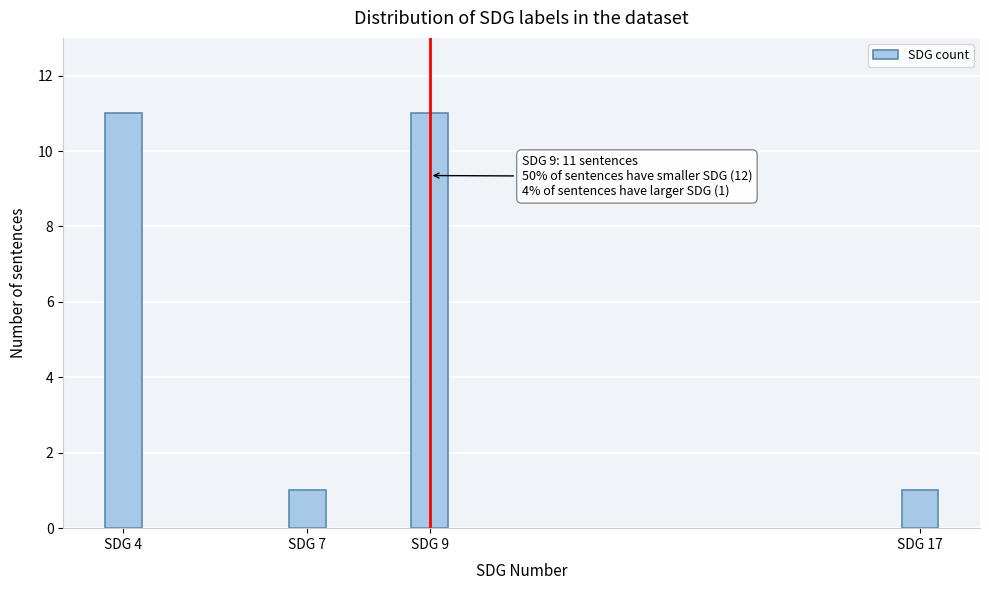

Reading left to right, extract all data points from this chart.

SDG 4=11	SDG 7=1	SDG 9=11	SDG 17=1